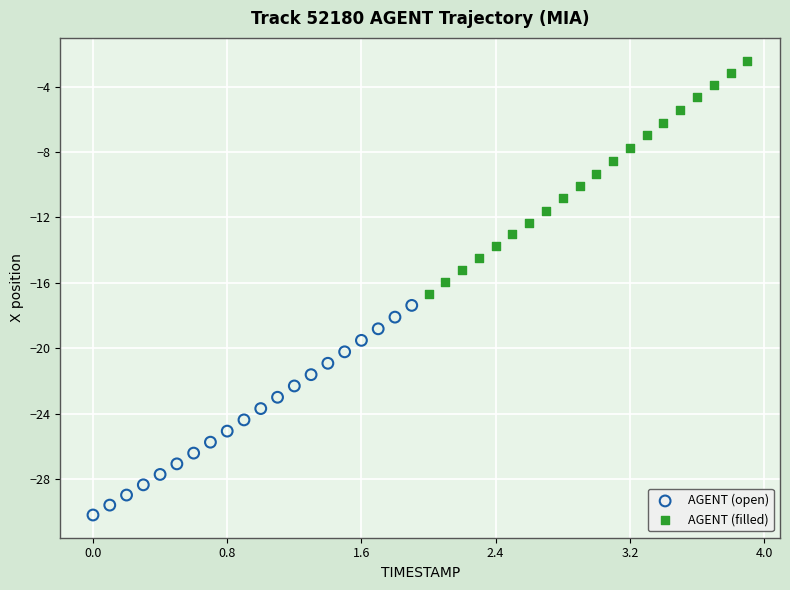

Which series reaches the maximum Y coordinate?

AGENT (filled)